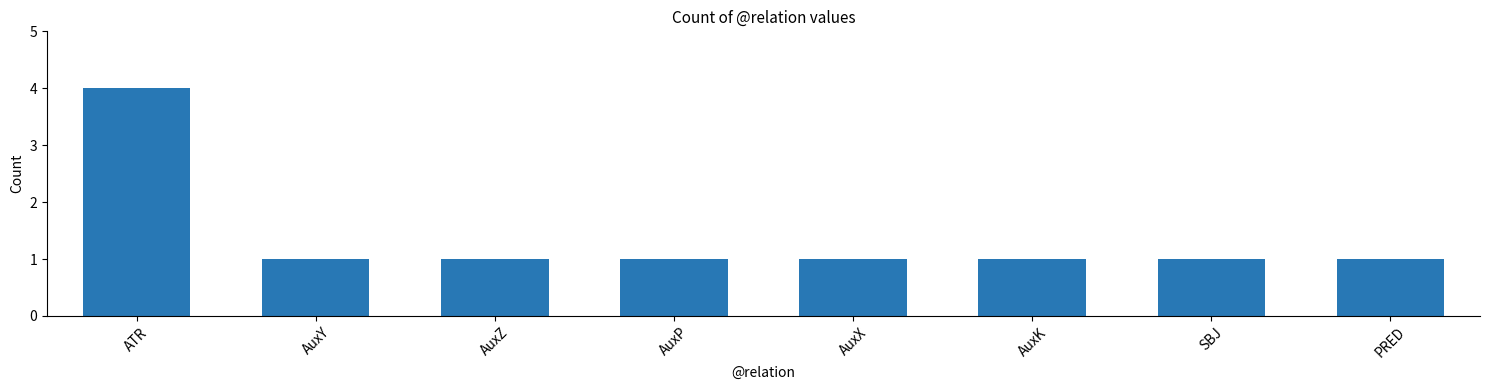

True or false: the data shows 0 at AuxX.

False